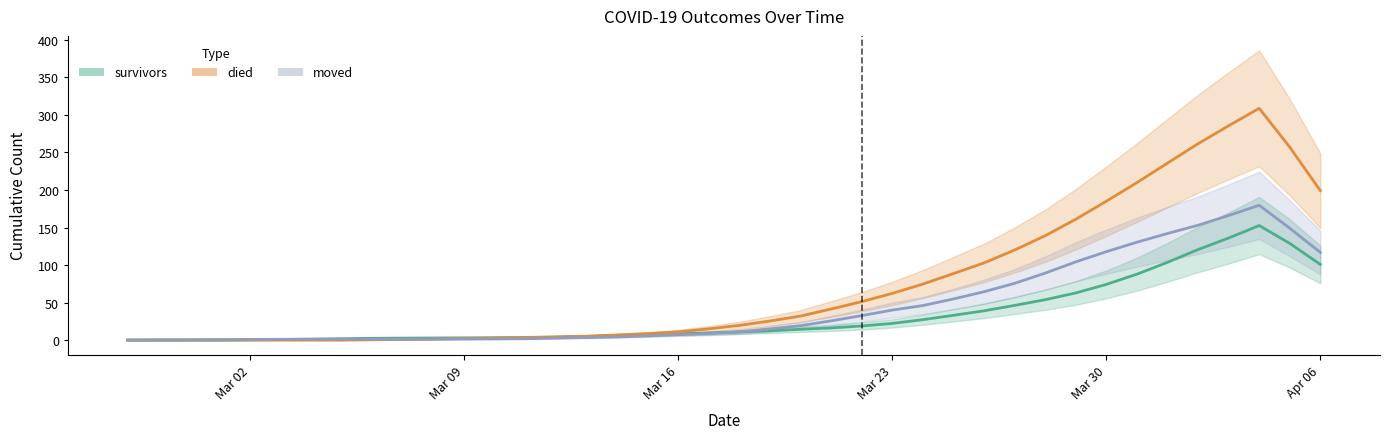

What is the sum of the moved values at 2020-03-08 and 2020-03-03?

2